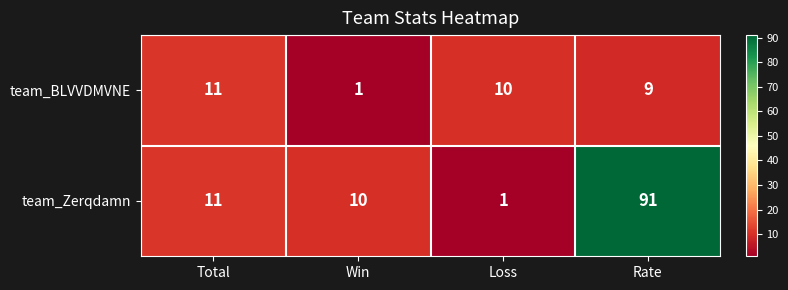

The value of team_BLVVDMVNE at Loss is 10. True or false?

True